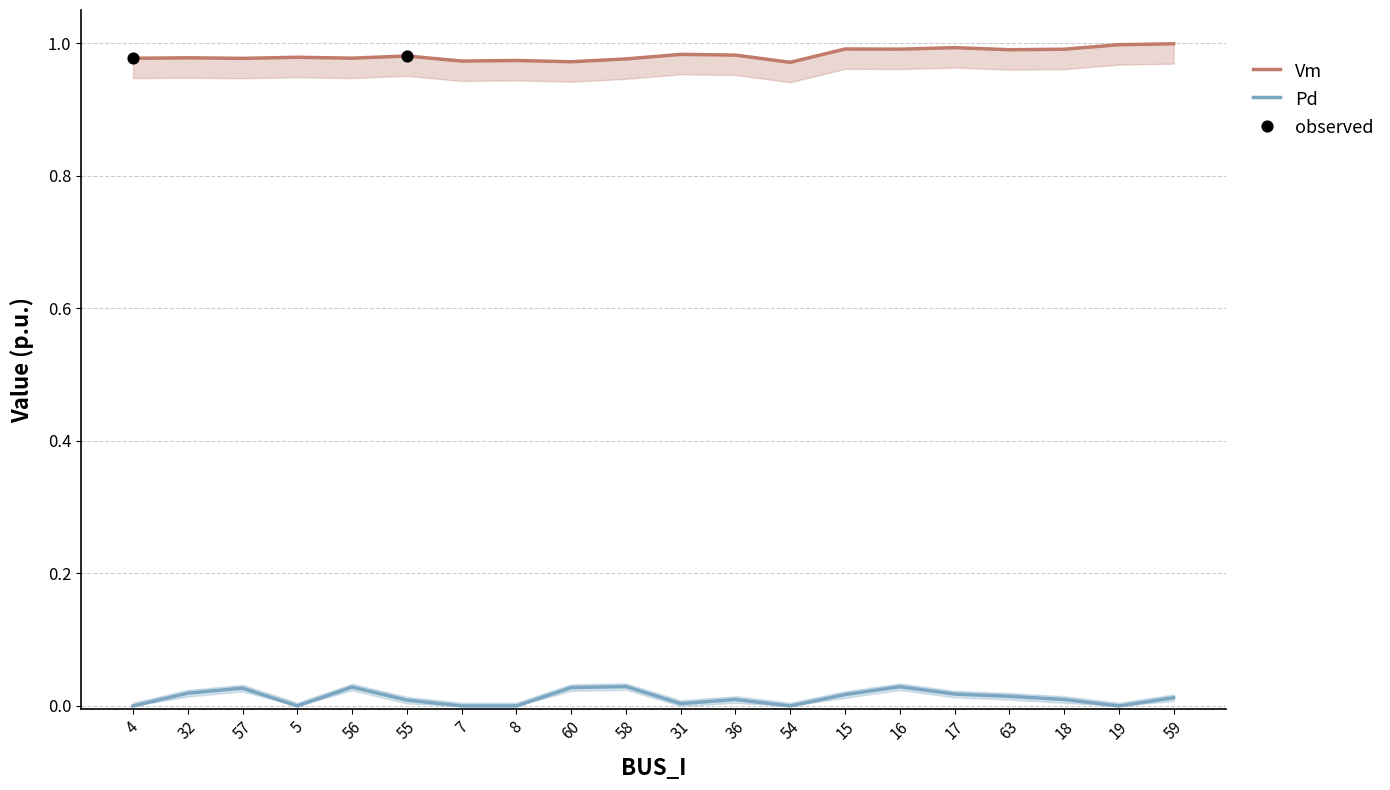

At how many categories does at least one series exceed 0?

20